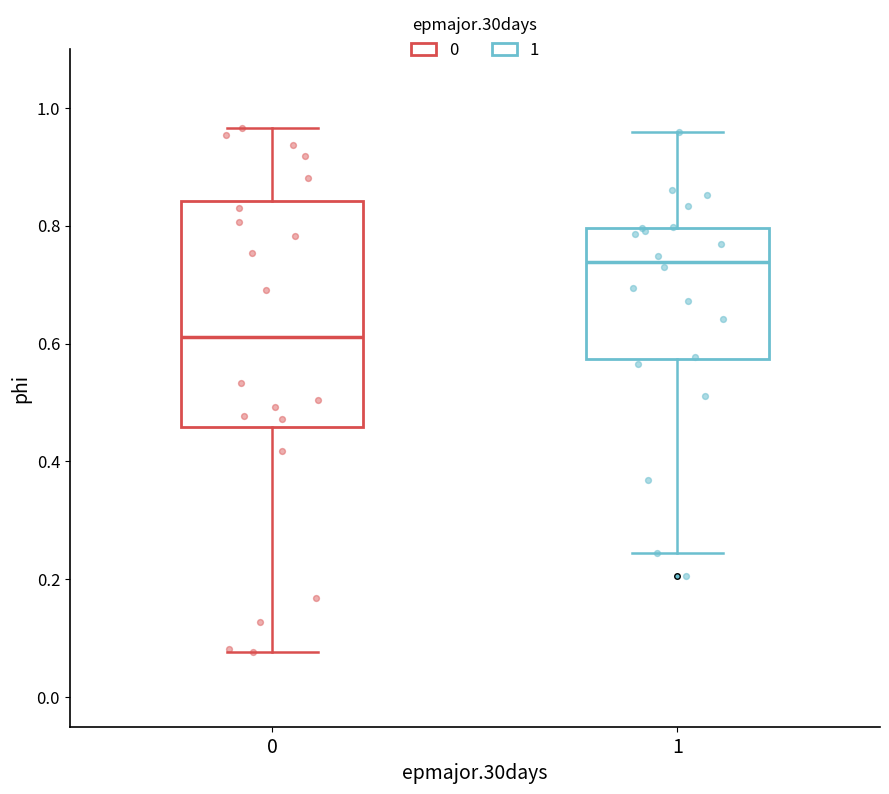

Reading left to right, read every box against the y-axis: the position of its median line, the range the box covers, and the ends of its whiskers. The values are not printed on the chart, so give them approximately, as read against the axis.

0: median 0.62, box 0.46 to 0.84, whiskers 0.08 to 0.96
1: median 0.74, box 0.58 to 0.80, whiskers 0.24 to 0.96